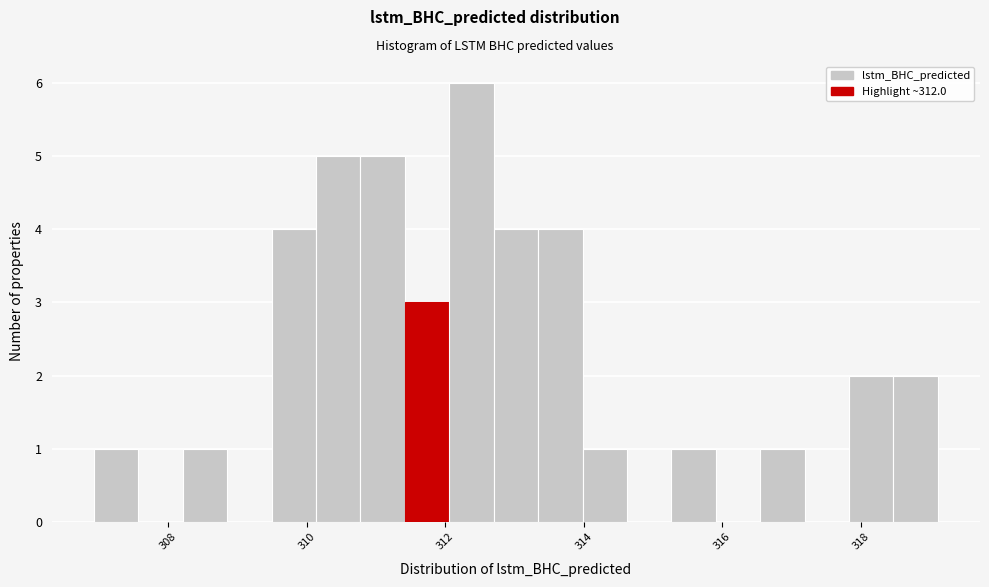

Read against the x-axis, roughly where is the centre of the tallest bar?

312.4